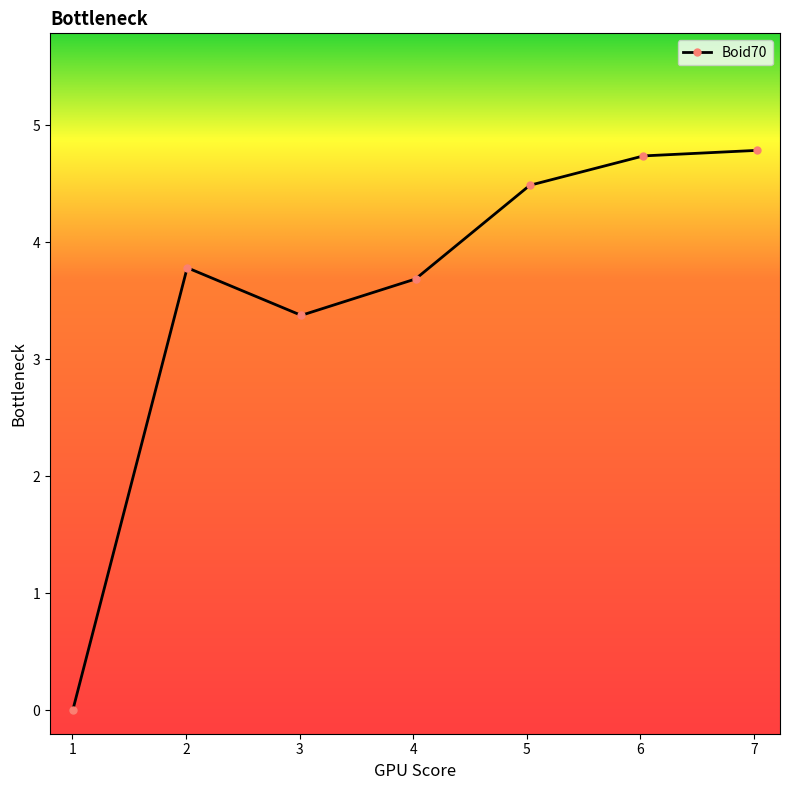

Reading right to left, extract all data points from this chart.

4.8	4.7	4.5	3.7	3.4	3.8	0.0